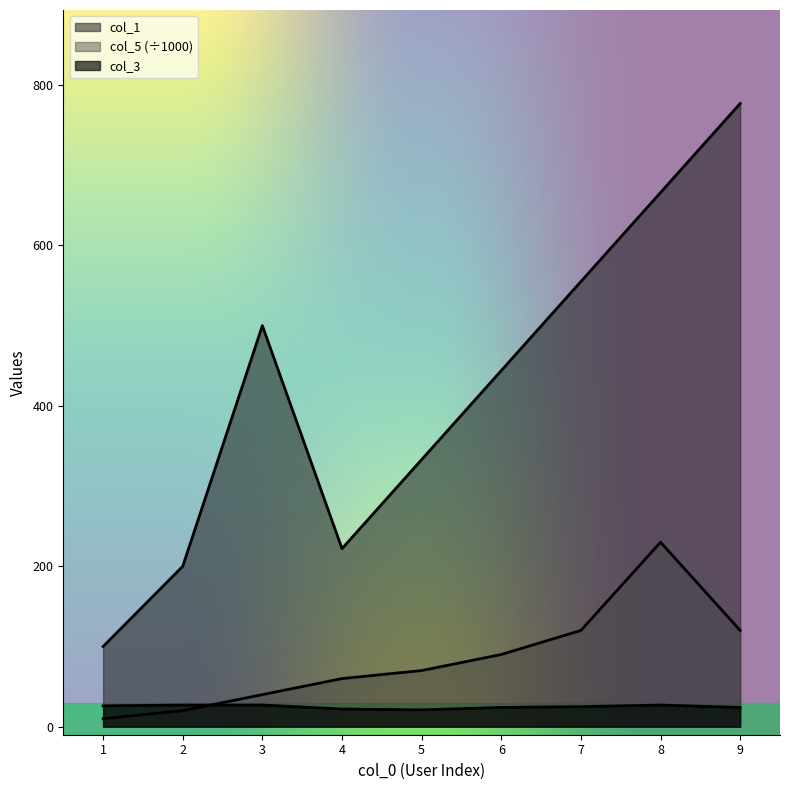

What are all the series names shown in the legend?

col_1, col_5, col_3